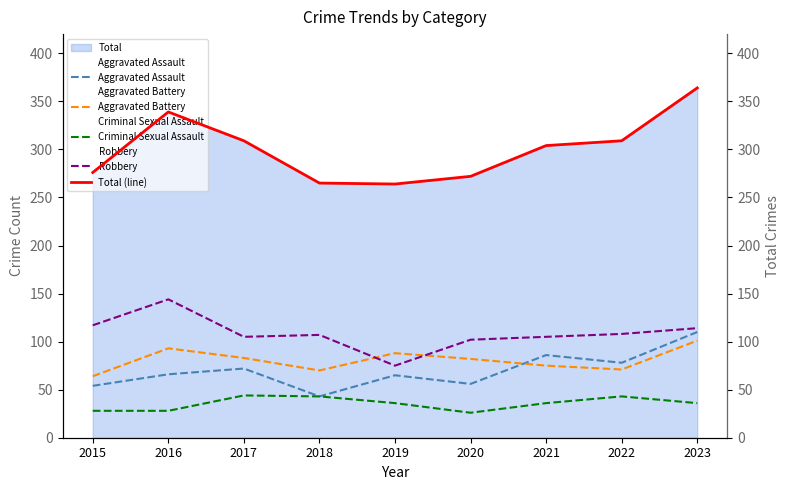

How many categories are shown in the chart?

9